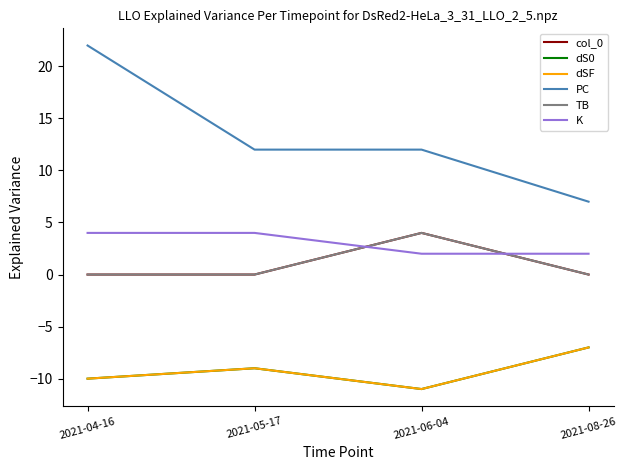

What is the sum of all col_0 values?

4